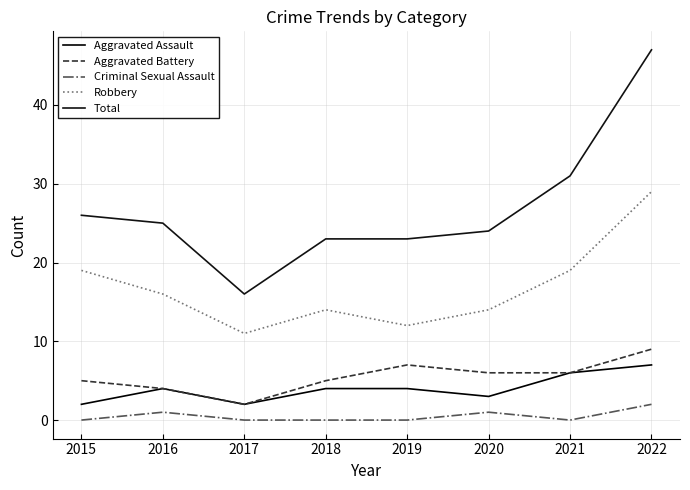

Does the chart have visible grid lines?

Yes